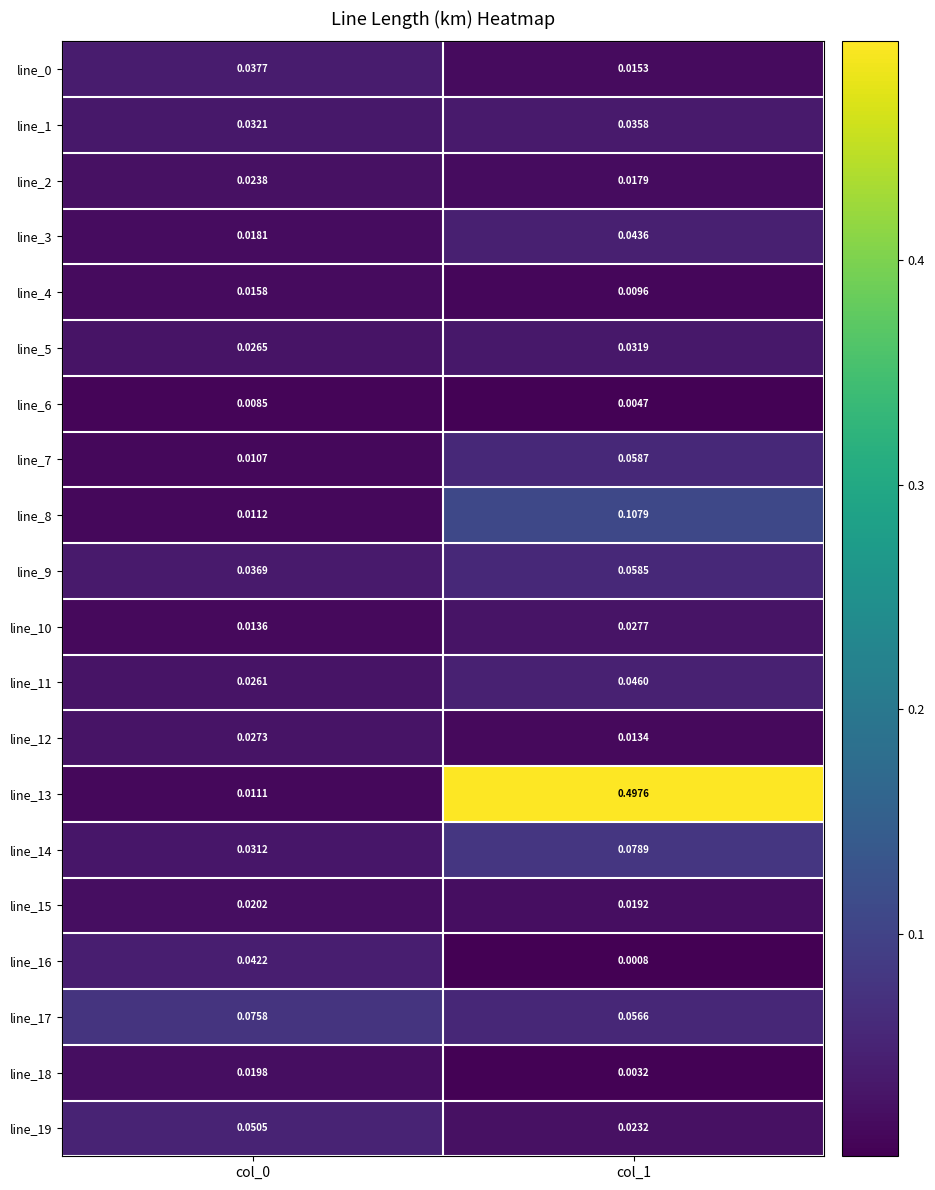

Reading left to right, list all the values displayed in this chart.

line_0: col_0=0.0	col_1=0.0
line_1: col_0=0.0	col_1=0.0
line_2: col_0=0.0	col_1=0.0
line_3: col_0=0.0	col_1=0.0
line_4: col_0=0.0	col_1=0.0
line_5: col_0=0.0	col_1=0.0
line_6: col_0=0.0	col_1=0.0
line_7: col_0=0.0	col_1=0.1
line_8: col_0=0.0	col_1=0.1
line_9: col_0=0.0	col_1=0.1
line_10: col_0=0.0	col_1=0.0
line_11: col_0=0.0	col_1=0.0
line_12: col_0=0.0	col_1=0.0
line_13: col_0=0.0	col_1=0.5
line_14: col_0=0.0	col_1=0.1
line_15: col_0=0.0	col_1=0.0
line_16: col_0=0.0	col_1=0.0
line_17: col_0=0.1	col_1=0.1
line_18: col_0=0.0	col_1=0.0
line_19: col_0=0.1	col_1=0.0